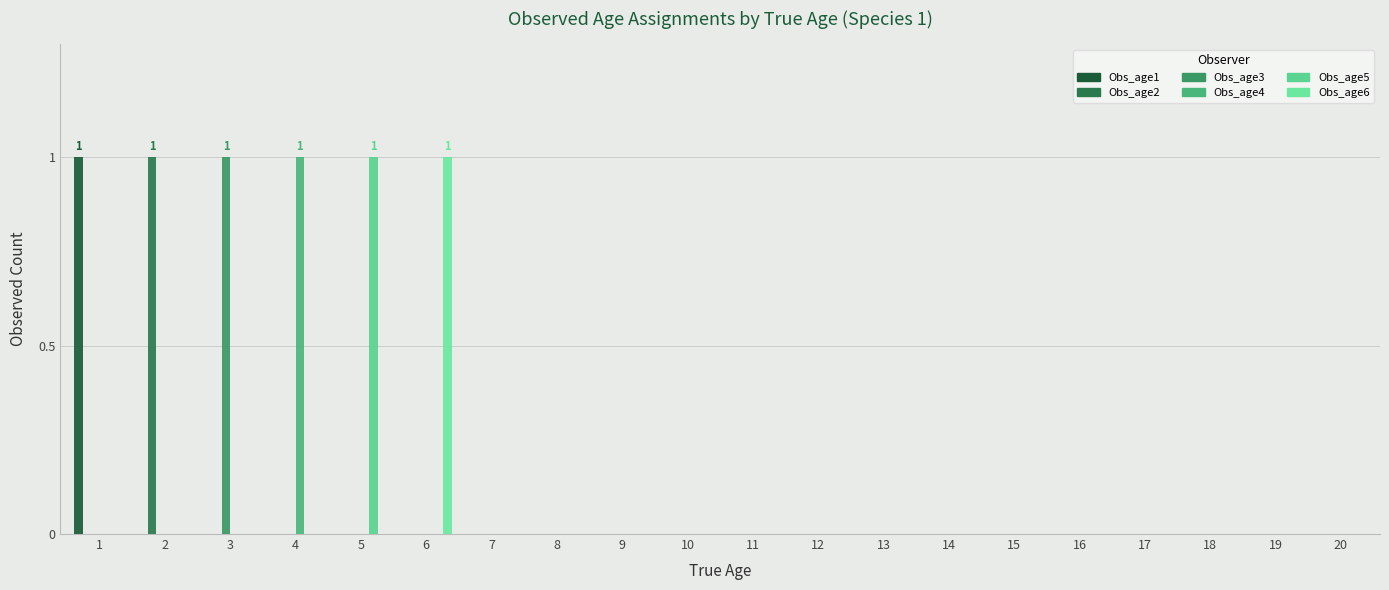

At how many categories does at least one series exceed 0?

6